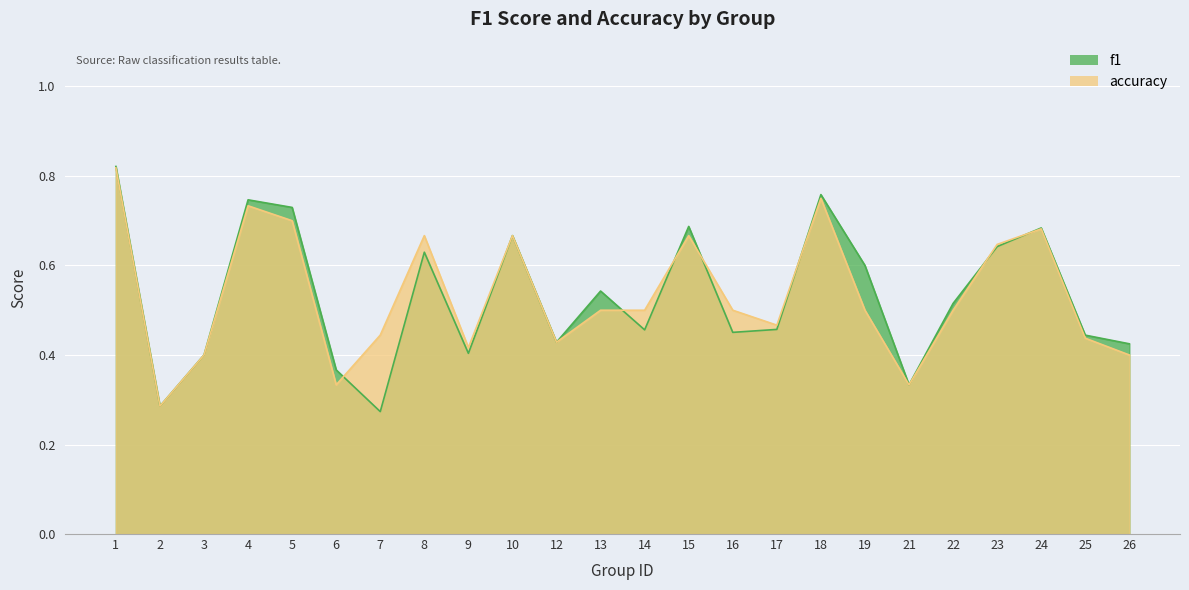

The accuracy series shows 0.2 at 17. True or false?

False